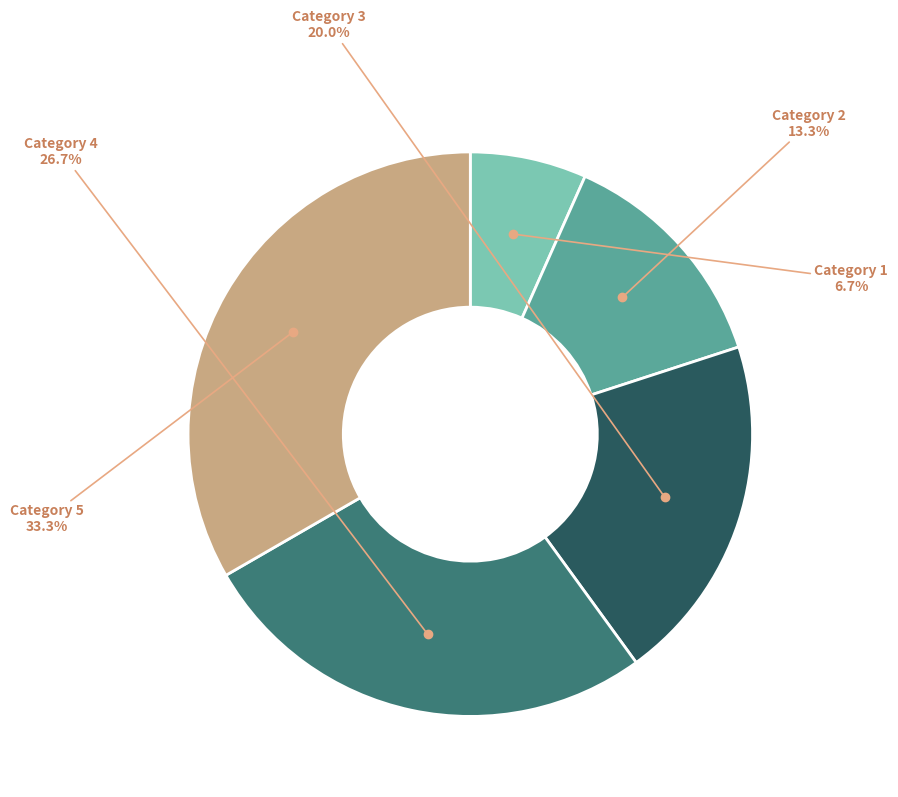

Is there any slice that represents more than half of the pie?

No